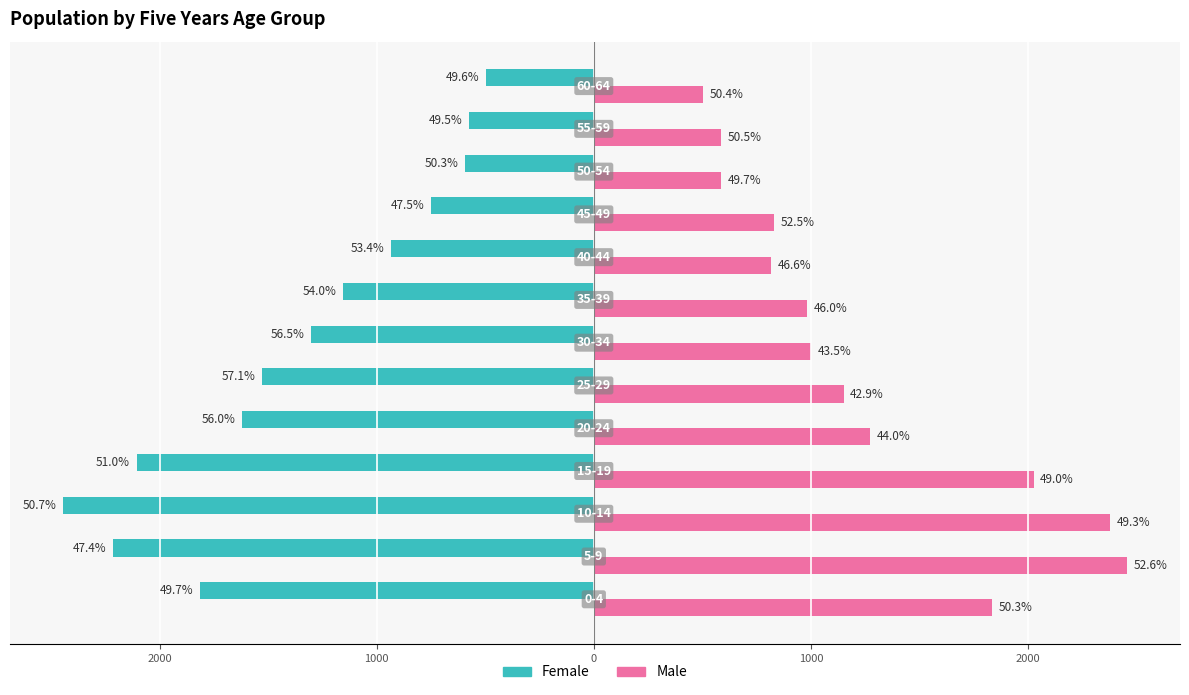

What are all the series names shown in the legend?

Female, Male